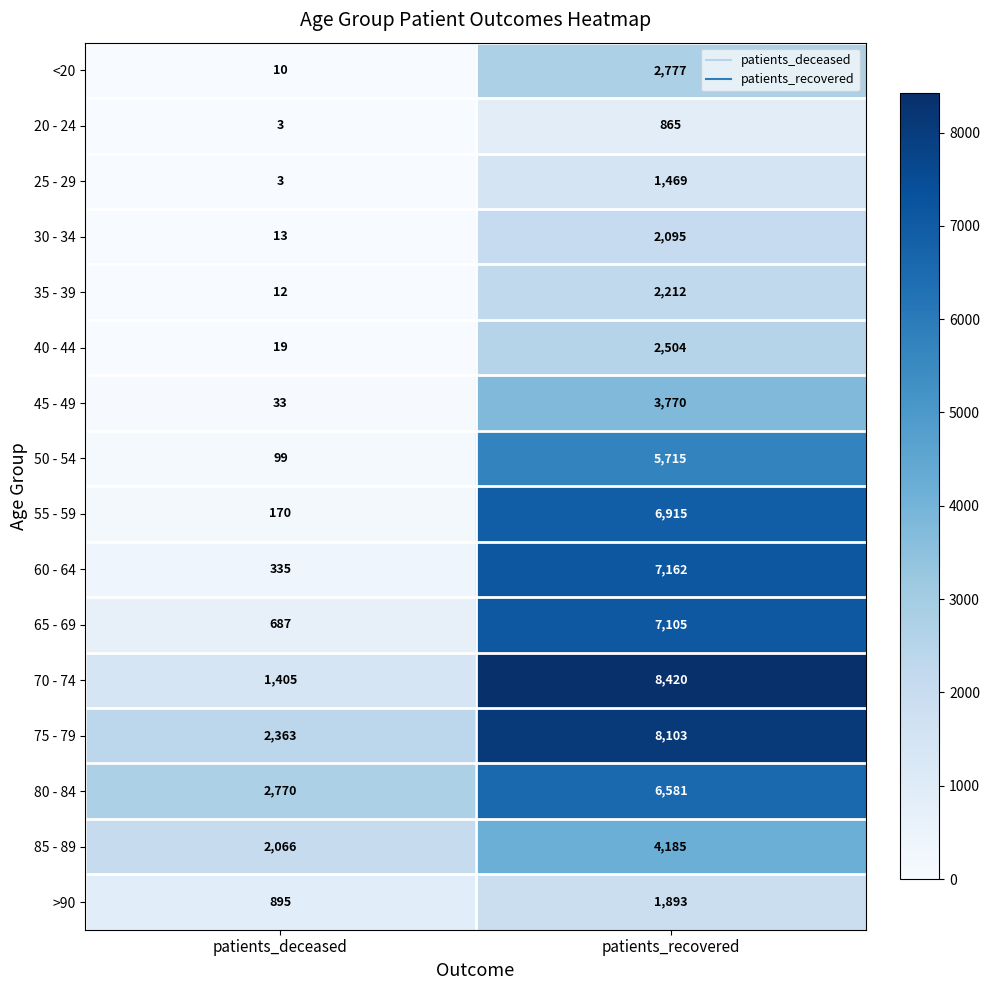

What is the difference between the maximum and minimum values in the 85 - 89 series?

2119